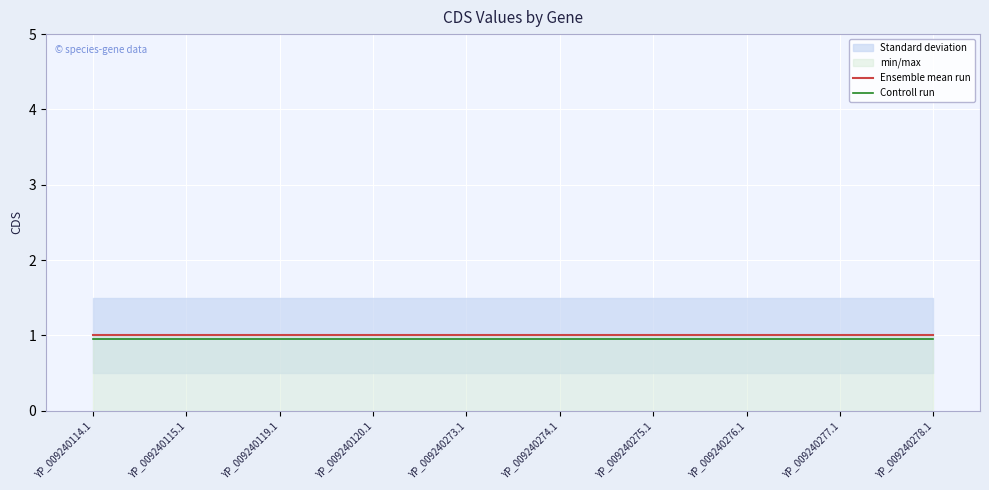

Reading left to right, extract all data points from this chart.

Ensemble mean run: YP_009240114.1=1.0	YP_009240115.1=1.0	YP_009240119.1=1.0	YP_009240120.1=1.0	YP_009240273.1=1.0	YP_009240274.1=1.0	YP_009240275.1=1.0	YP_009240276.1=1.0	YP_009240277.1=1.0	YP_009240278.1=1.0
Controll run: YP_009240114.1=0.9	YP_009240115.1=0.9	YP_009240119.1=0.9	YP_009240120.1=0.9	YP_009240273.1=0.9	YP_009240274.1=0.9	YP_009240275.1=0.9	YP_009240276.1=0.9	YP_009240277.1=0.9	YP_009240278.1=0.9